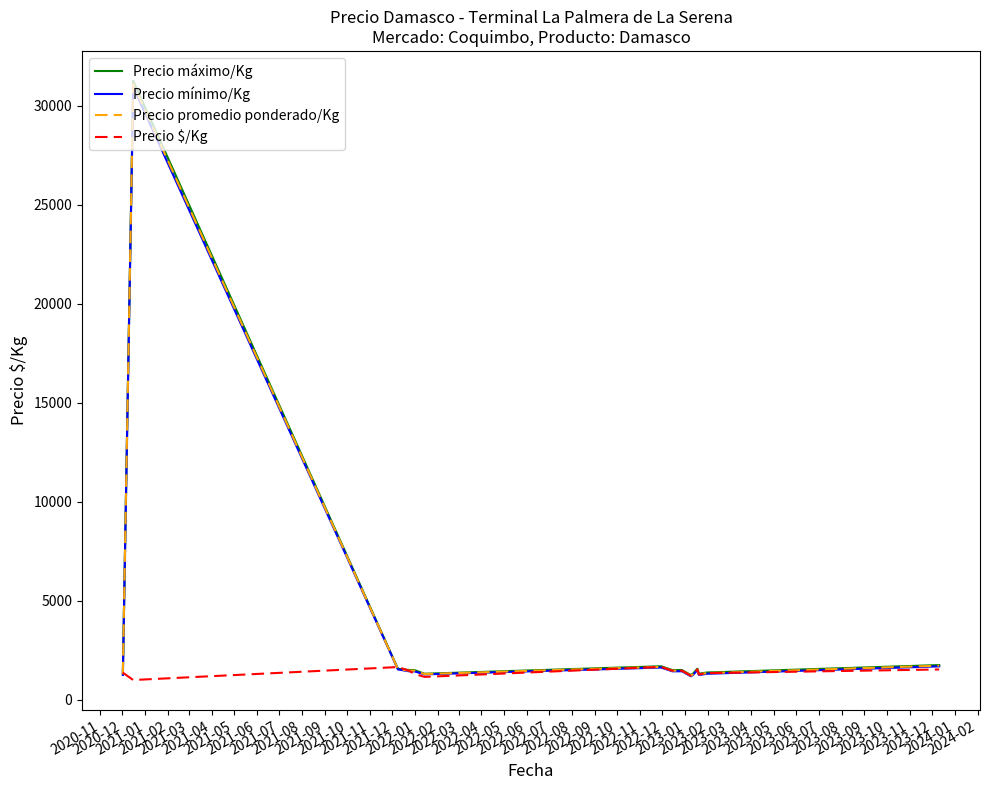

How many values in the Precio $/Kg series exceed 1469?

5